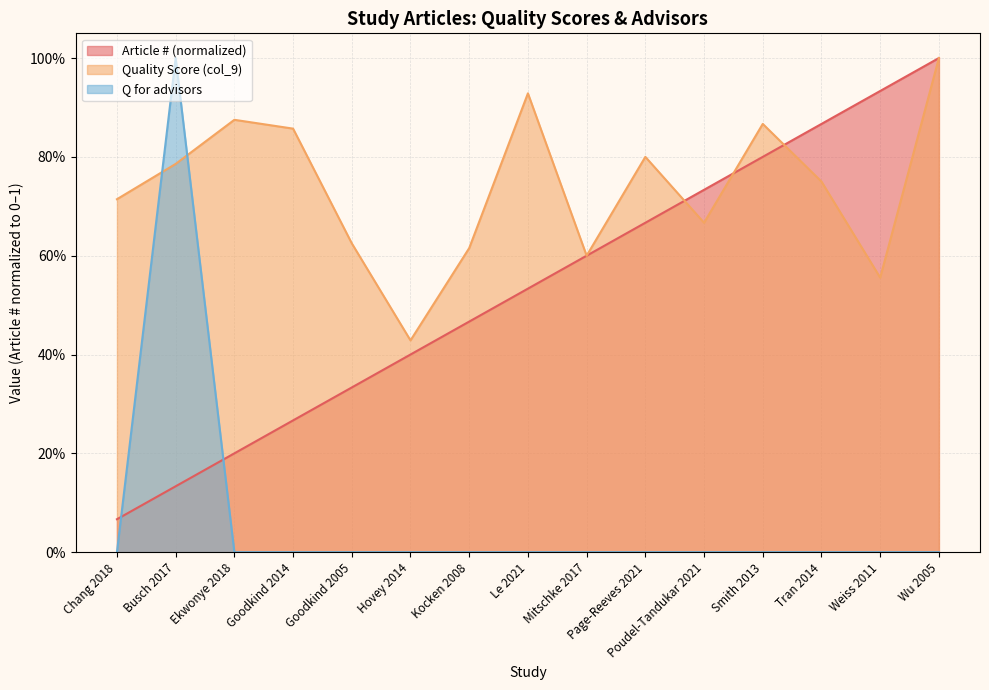

Which series has the largest total across all categories?

Quality Score (col_9)